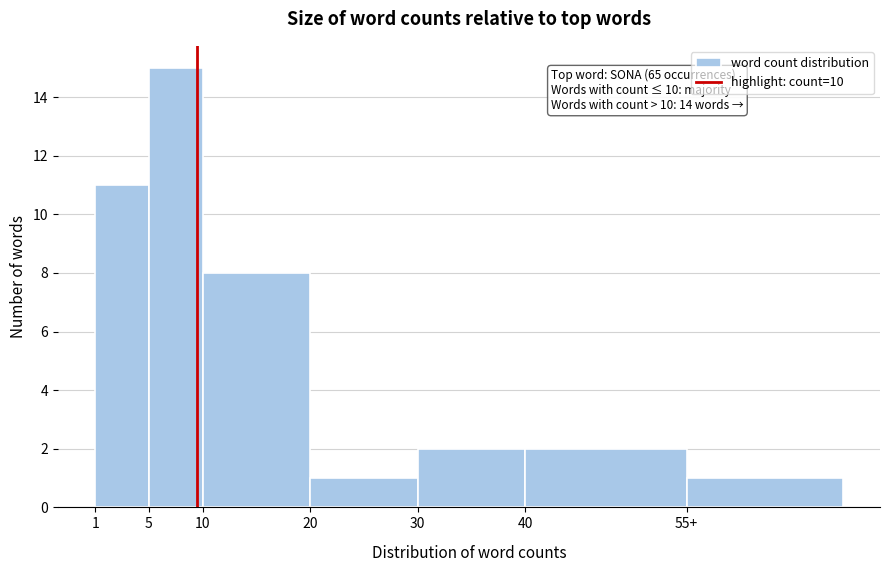

Reading left to right, list all the values displayed in this chart.

1=11	5=15	10=8	20=1	30=2	40=2	55+=1